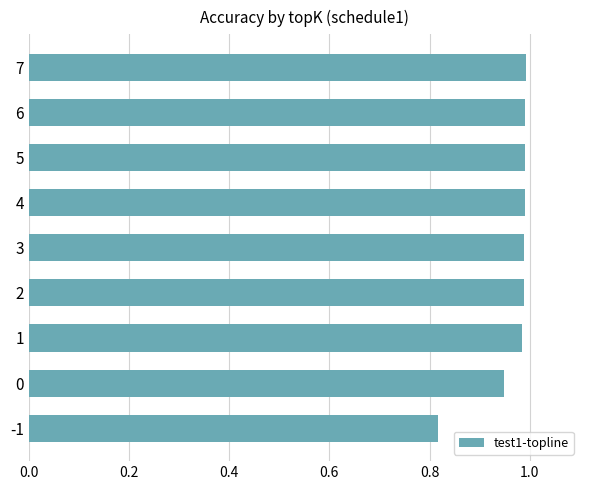

What is the sum of all values?

8.7